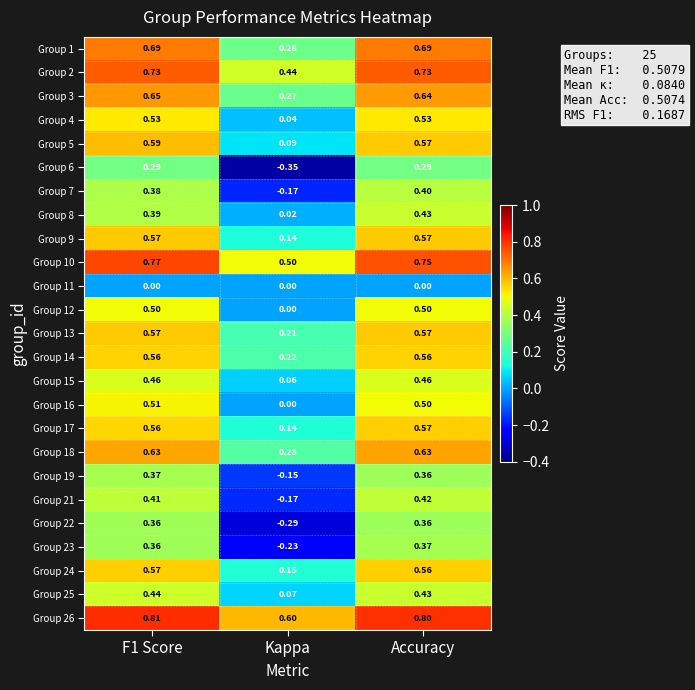

Between F1 Score and Kappa, which series saw the biggest shift?

Group 22